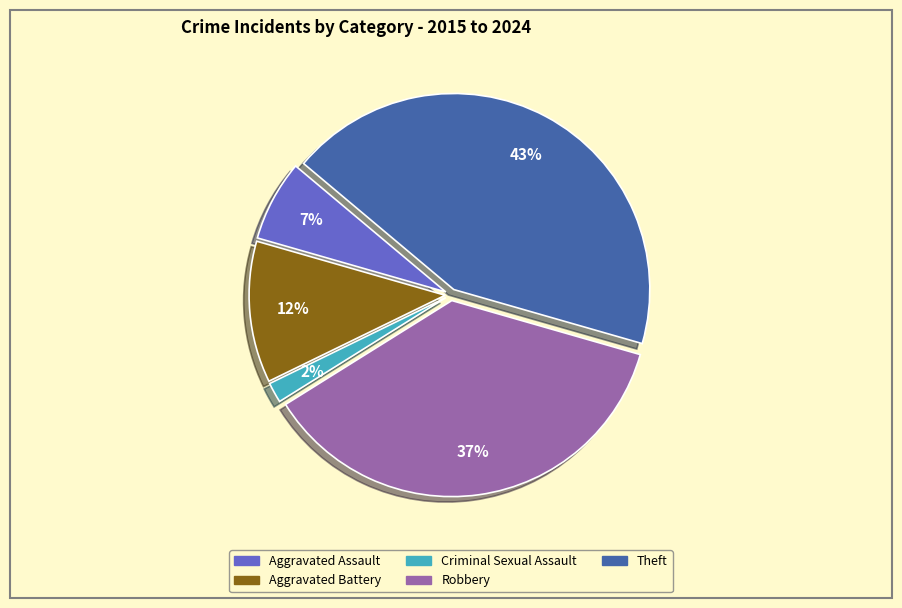

What is the largest slice in the pie chart?

Theft